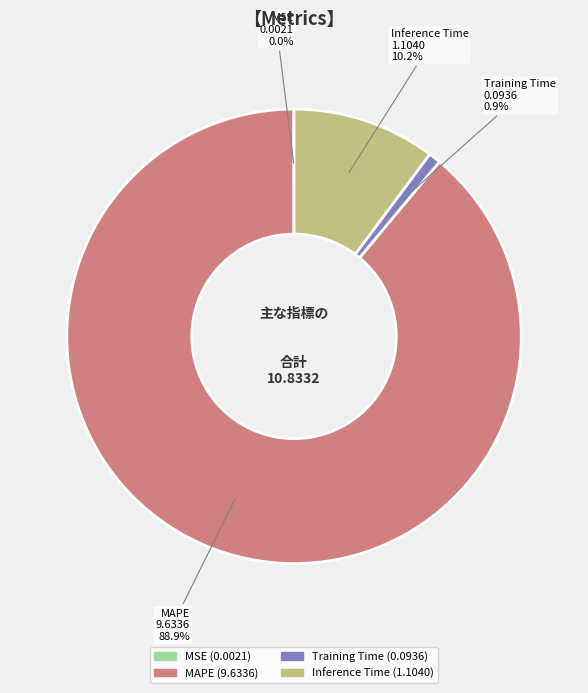

Is MAPE the majority of the pie?

Yes